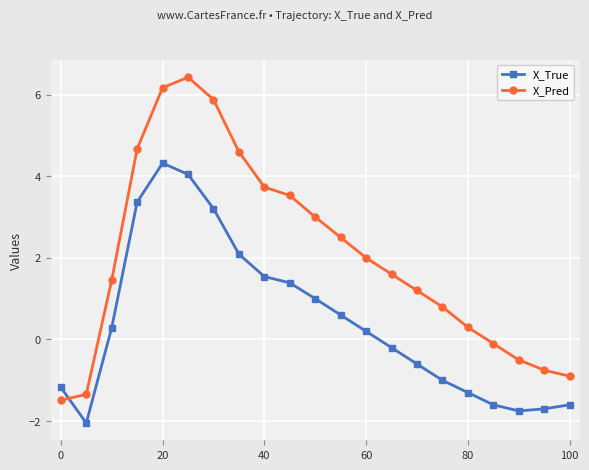

Which series has the widest spread of values?

X_Pred